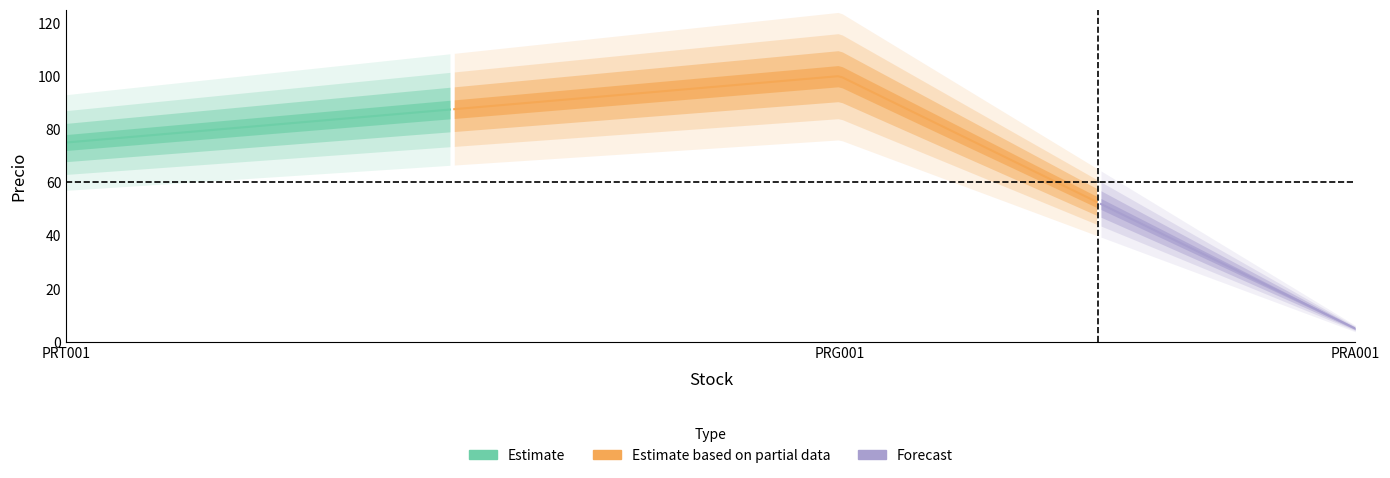

What is the change in value from PRG001 to PRT001?

-25